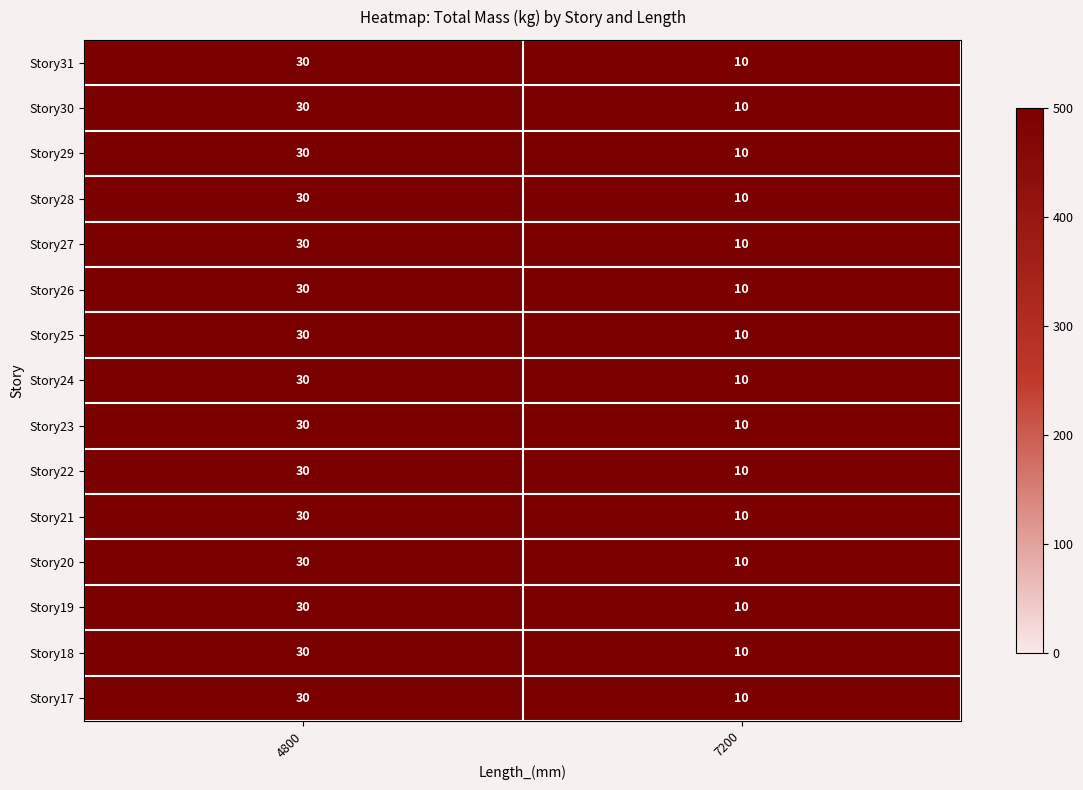

The Story17 series shows 47 at 4800. True or false?

False